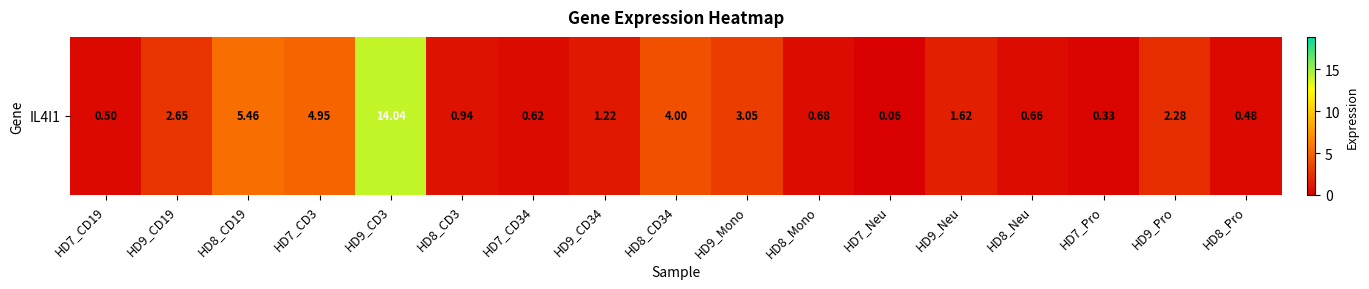

What is the difference between the maximum and second lowest values?

13.7